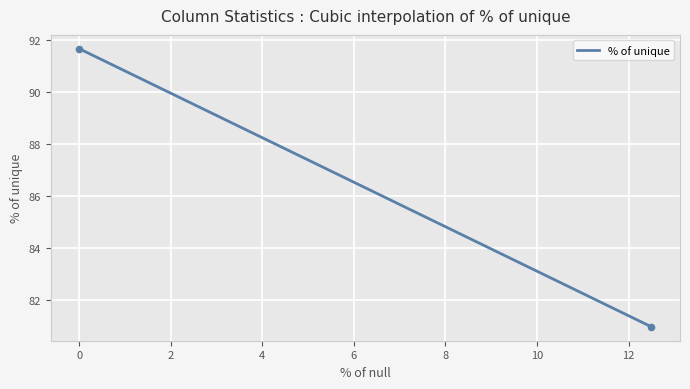

What is the average Y value?

86.3